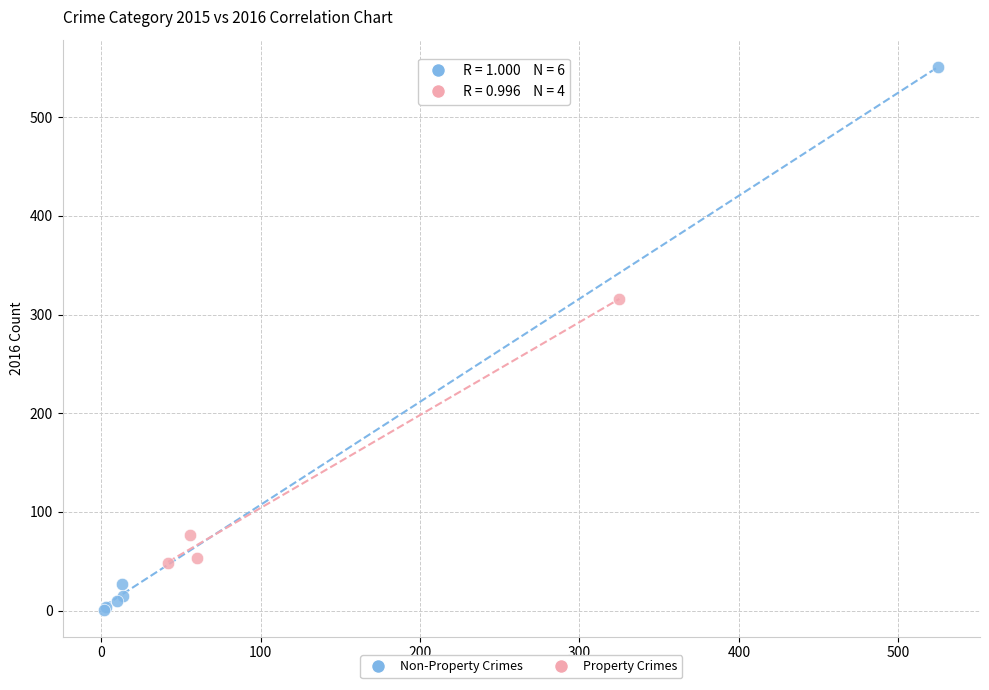

Which series reaches the maximum Y coordinate?

Non-Property Crimes